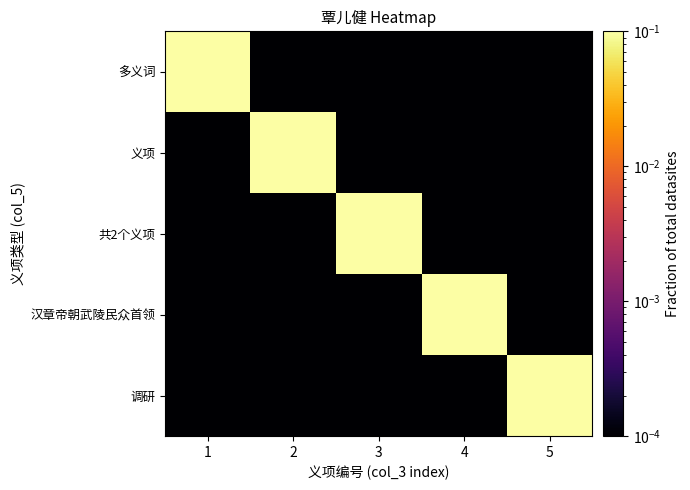

At which category is the sum across all series the highest?

2